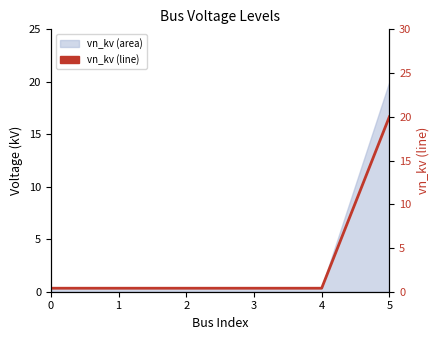

Does the chart display data point markers on the line(s)?

No